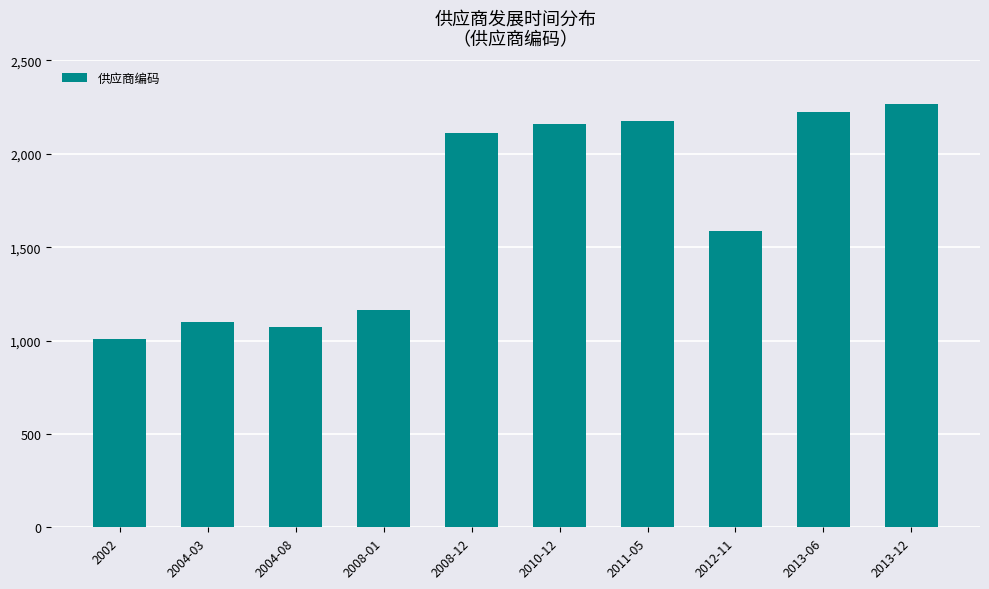

What value does the data have at 2012-11, to the nearest 50?

1600